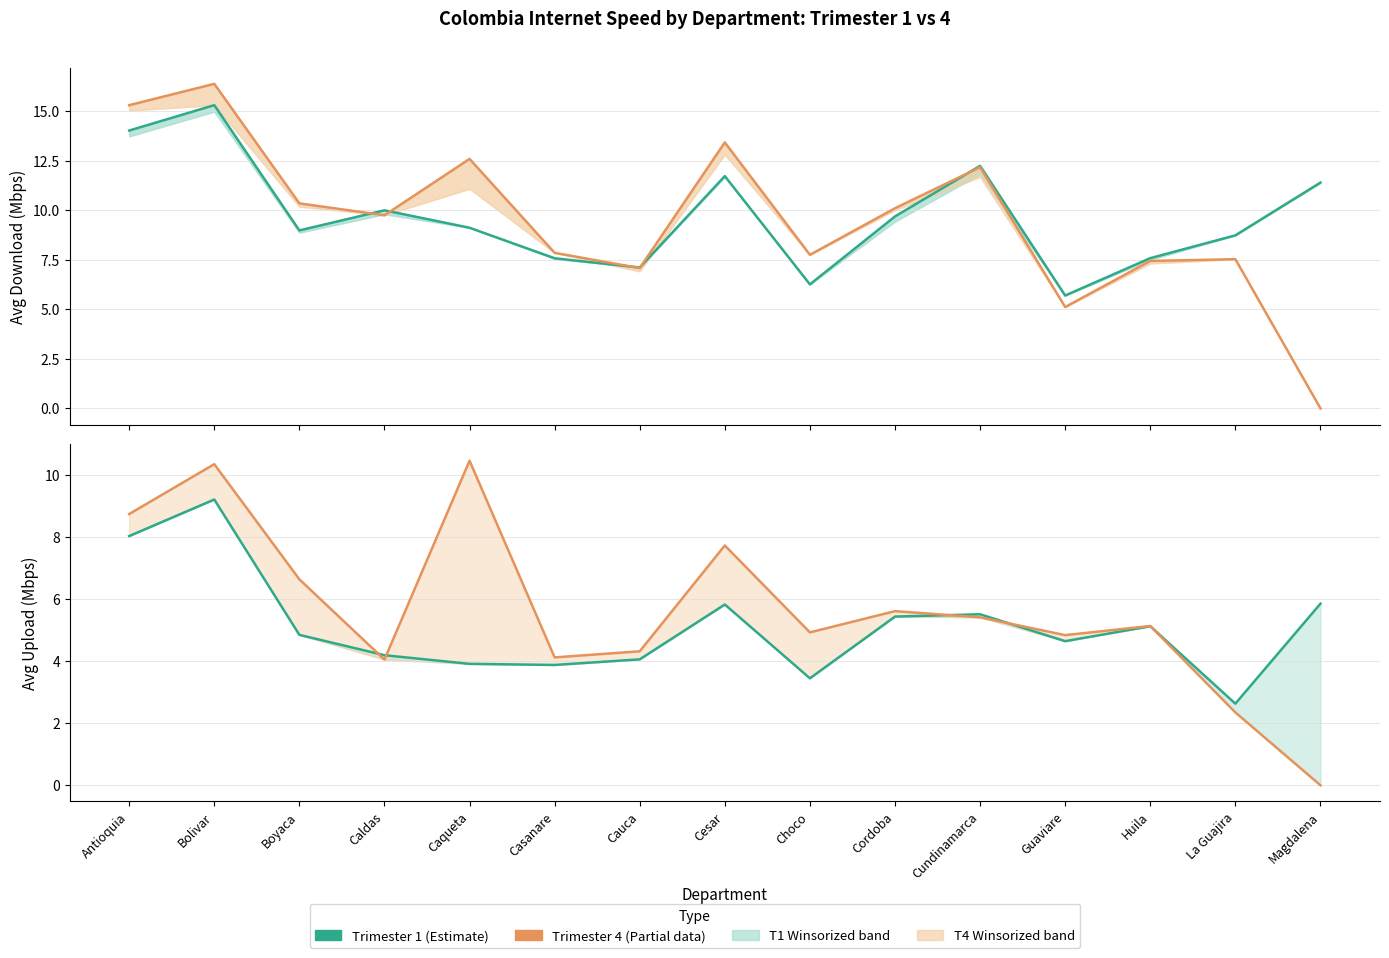

Is the value of Trimester 1 (Estimate) at Cundinamarca greater than the value of Trimester 1 Upload at Caqueta?

Yes